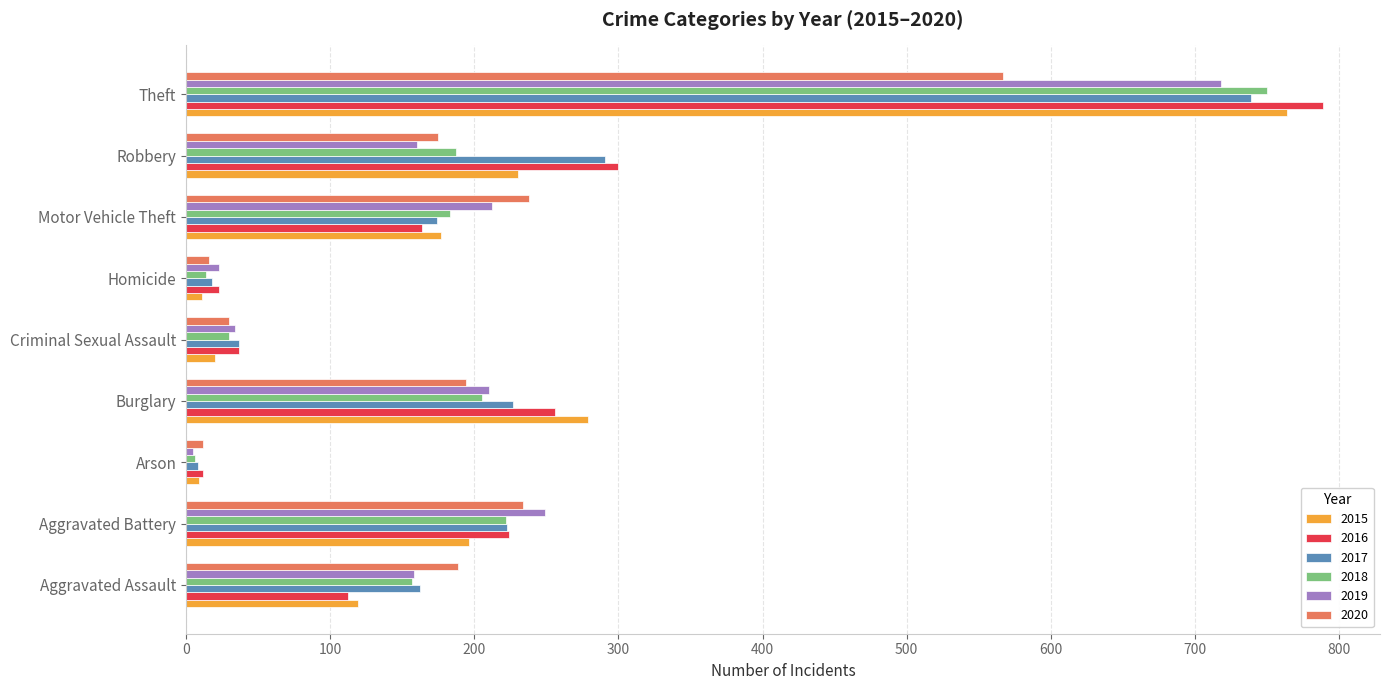

What is the maximum value for 2015?

764